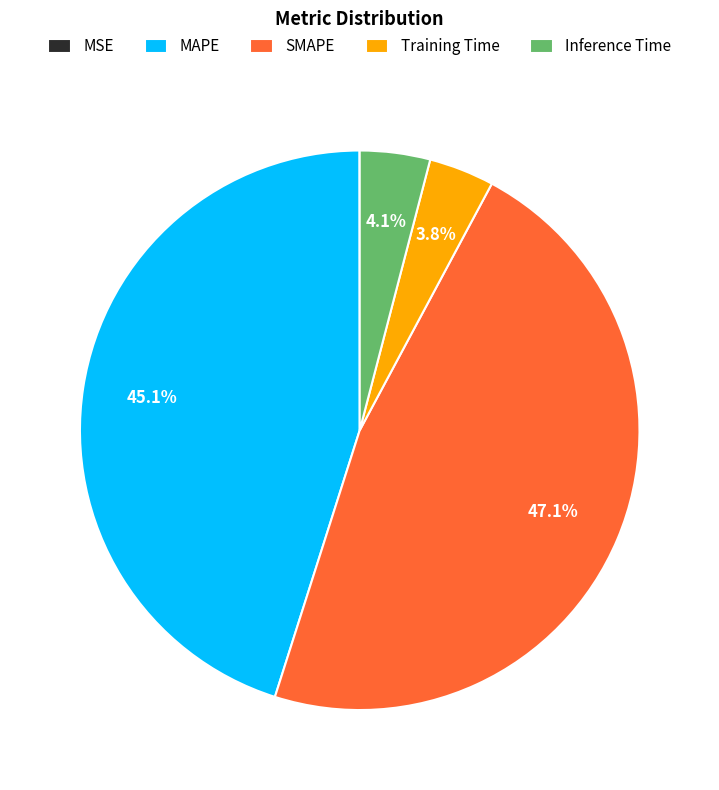

What is the ratio of the value at SMAPE to the value at MAPE?

1.0